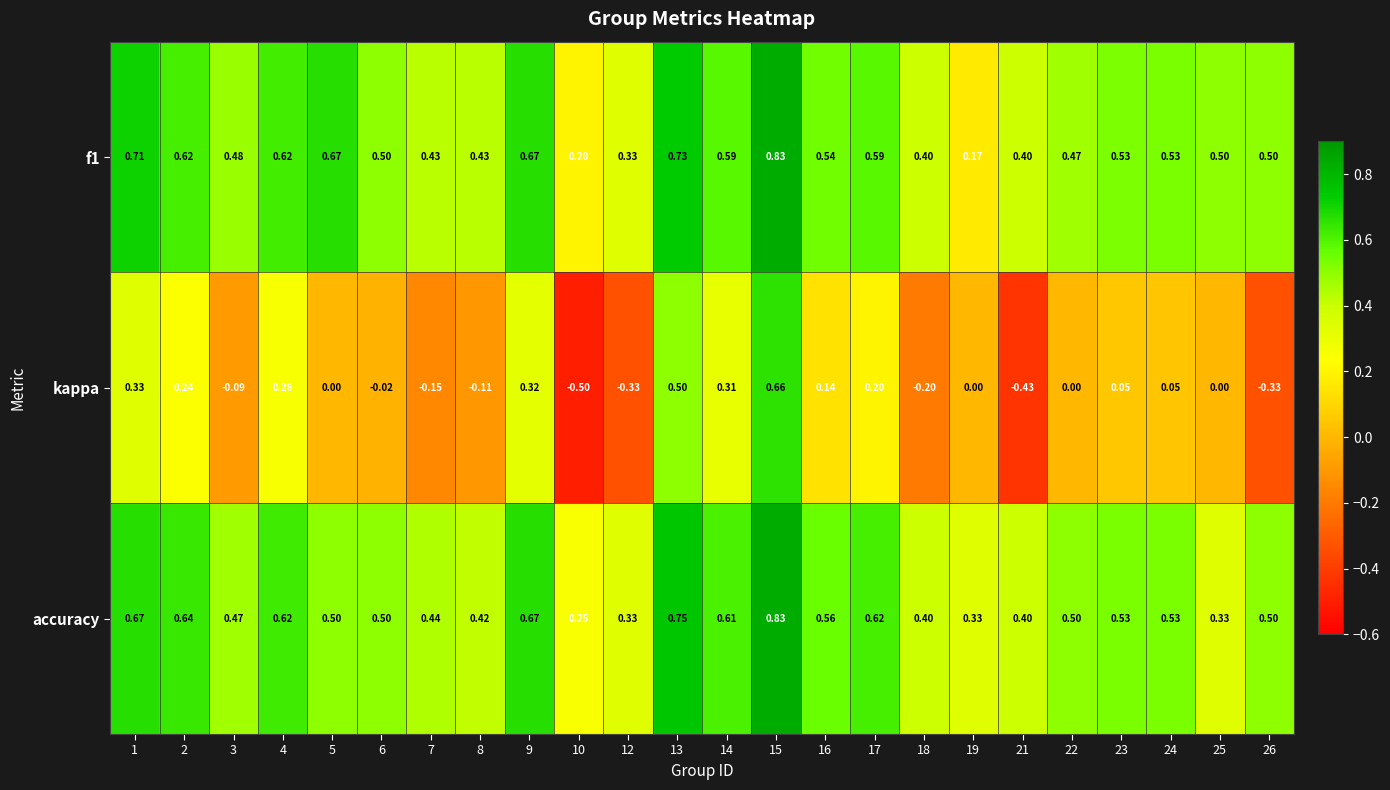

Between 10 and 18, which series saw the biggest shift?

kappa